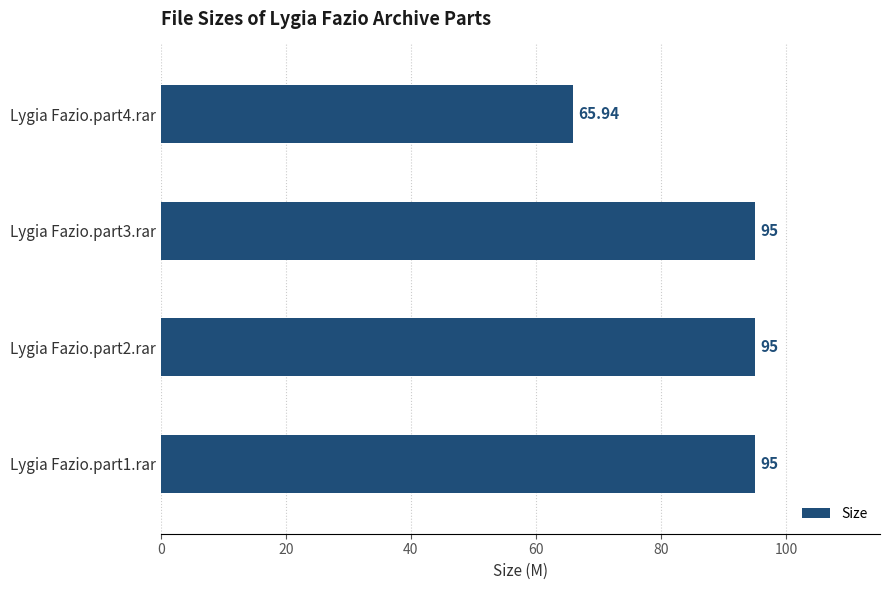

Are the bars grouped side by side (vs. stacked)?

No